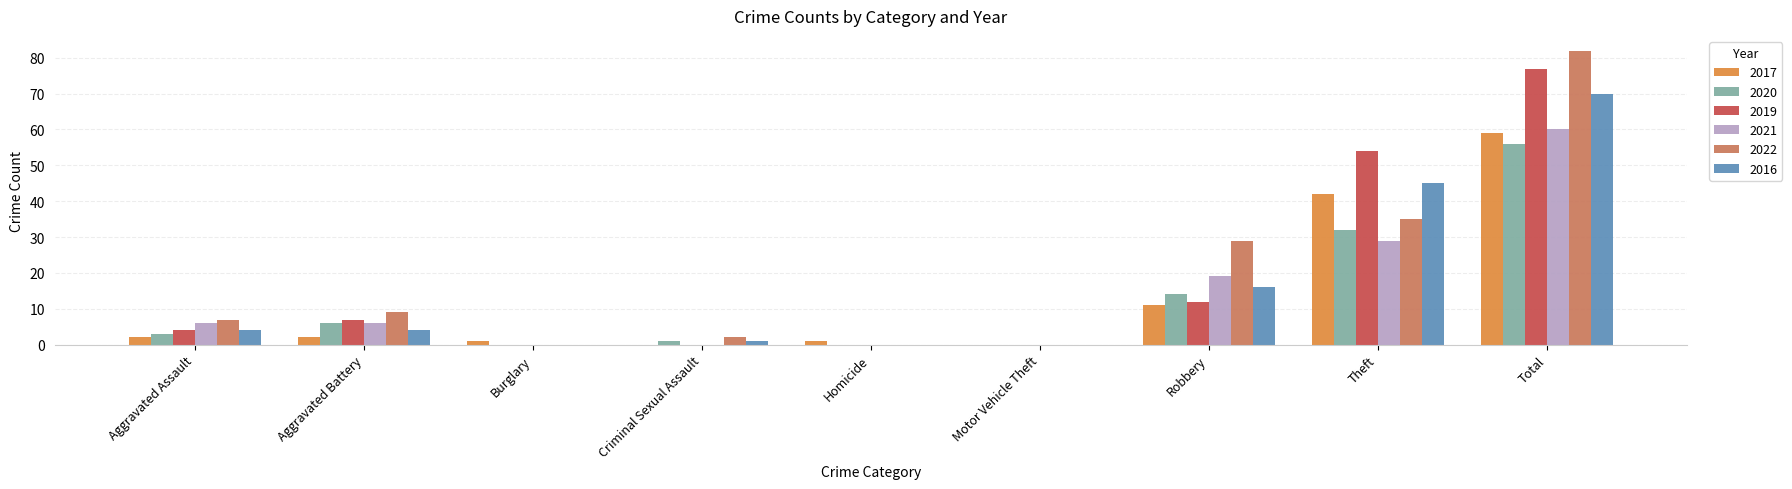

What is the sum of all 2019 values?

154